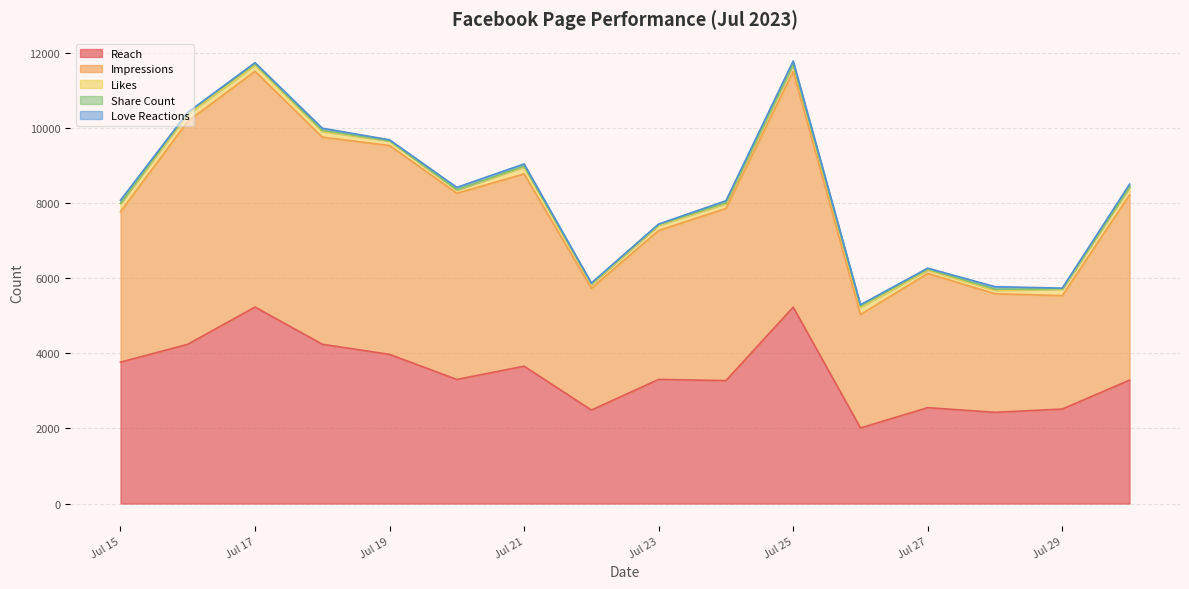

Reading left to right, list all the values displayed in this chart.

Reach: 3767	4244	5236	4245	3975	3307	3660	2491	3308	3276	5233	2015	2555	2431	2518	3289
Impressions: 4010	5941	6283	5518	5565	4961	5124	3248	3969	4587	6280	3022	3577	3160	3022	4934
Likes: 216	191	163	152	120	84	186	102	138	129	187	191	90	91	170	201
Share Count: 13	38	35	27	9	10	21	17	19	23	15	36	24	28	14	19
Love Reactions: 77	10	31	60	23	63	59	19	13	54	78	34	26	69	16	68